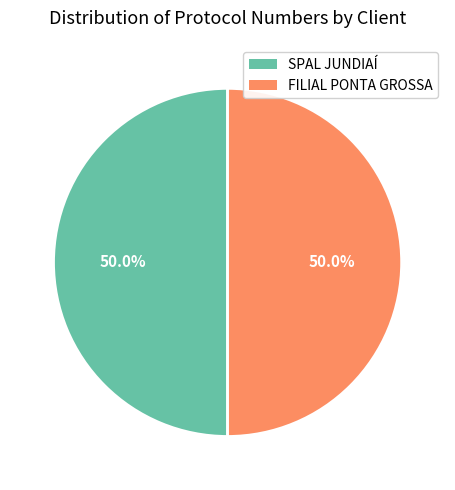

Combined, what portion of the pie is SPAL JUNDIAÍ and FILIAL PONTA GROSSA?

100.0%